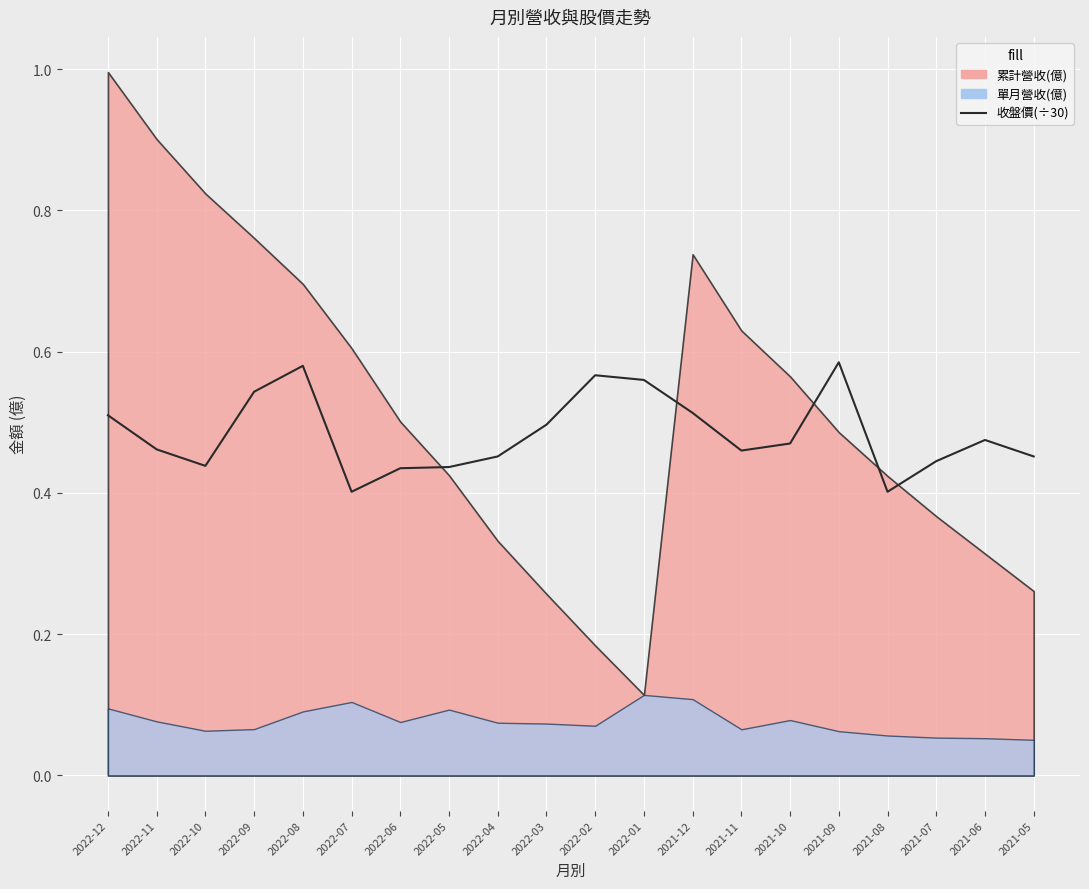

Which category has the lowest value across all series?

2022-07